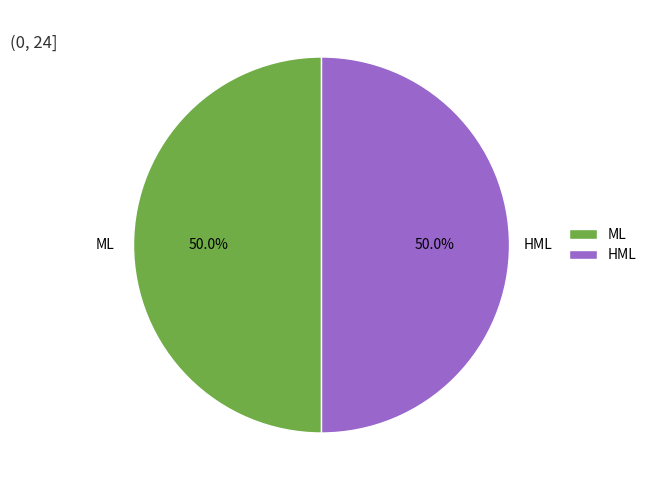

What is the ratio of the value at HML to the value at ML?

1.0